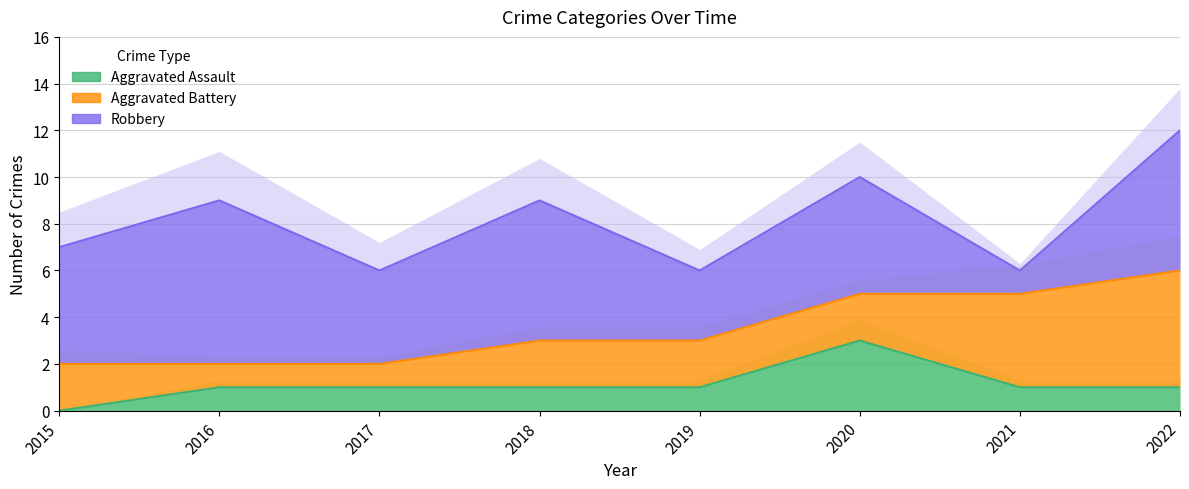

True or false: Aggravated Assault and Robbery cross at least once.

False